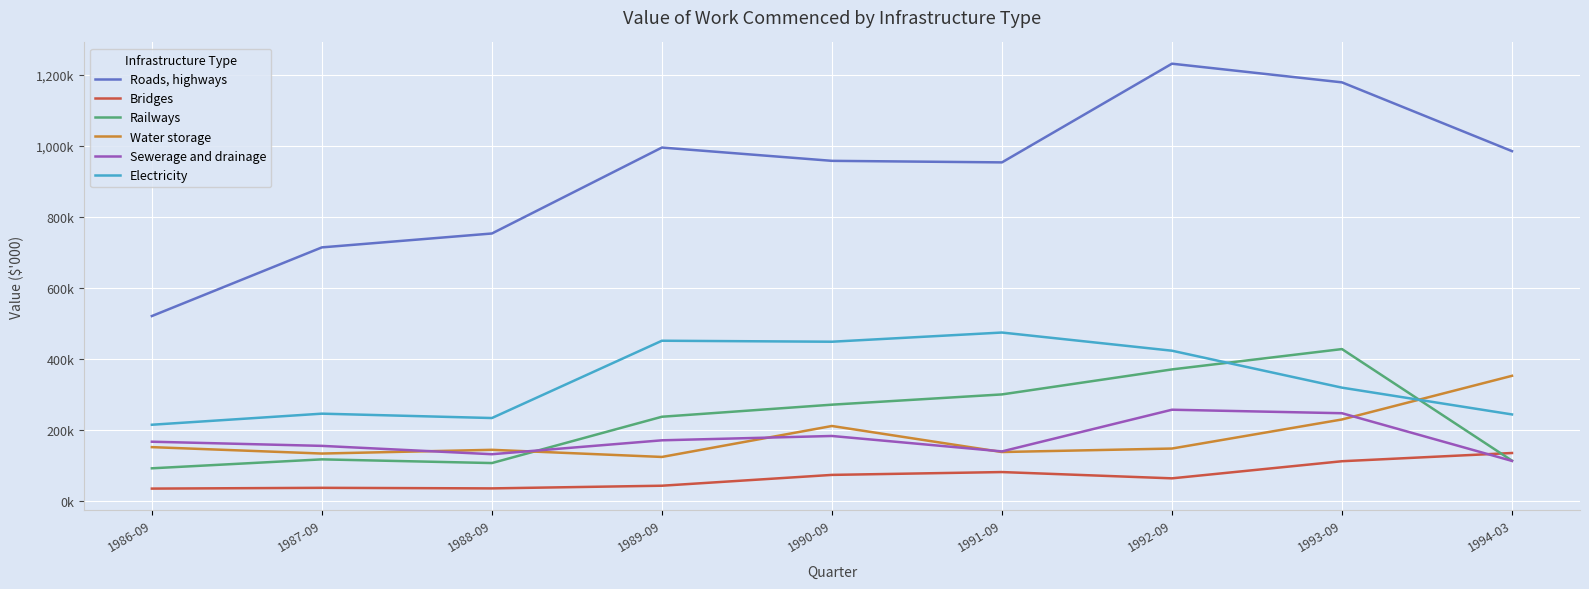

Which category has the highest value in the Electricity series?

1991-09